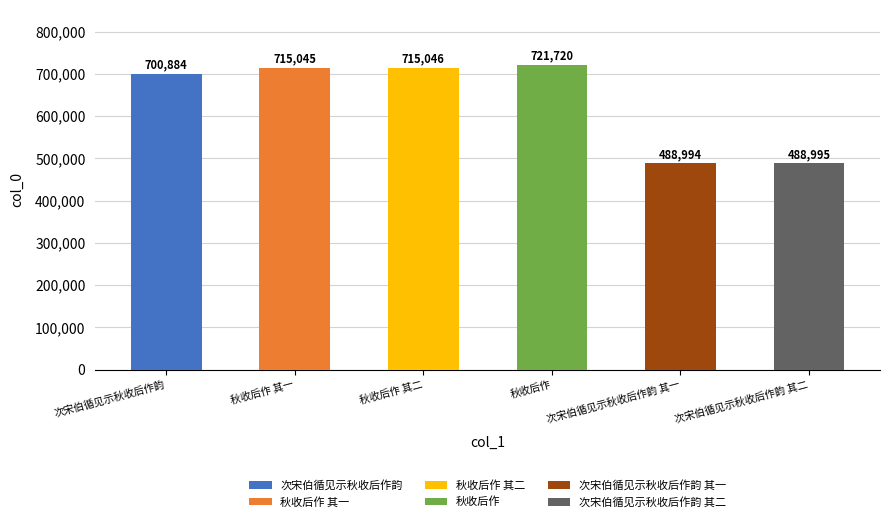

What is the sum of the values at 次宋伯循见示秋收后作韵 其二 and 秋收后作 其一?

1204040